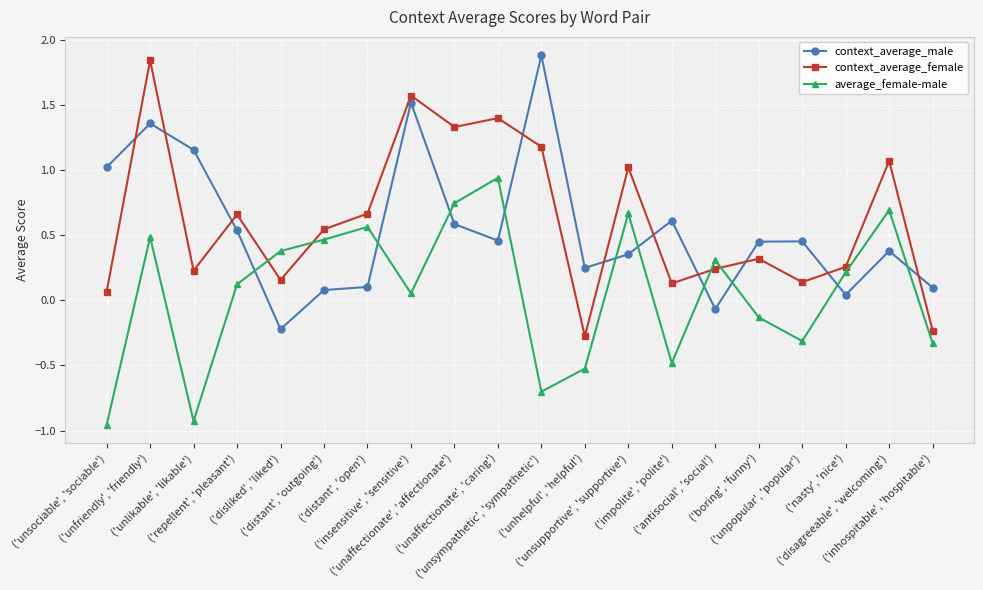

What is the difference between the maximum and minimum values in the average_female-male series?

1.9